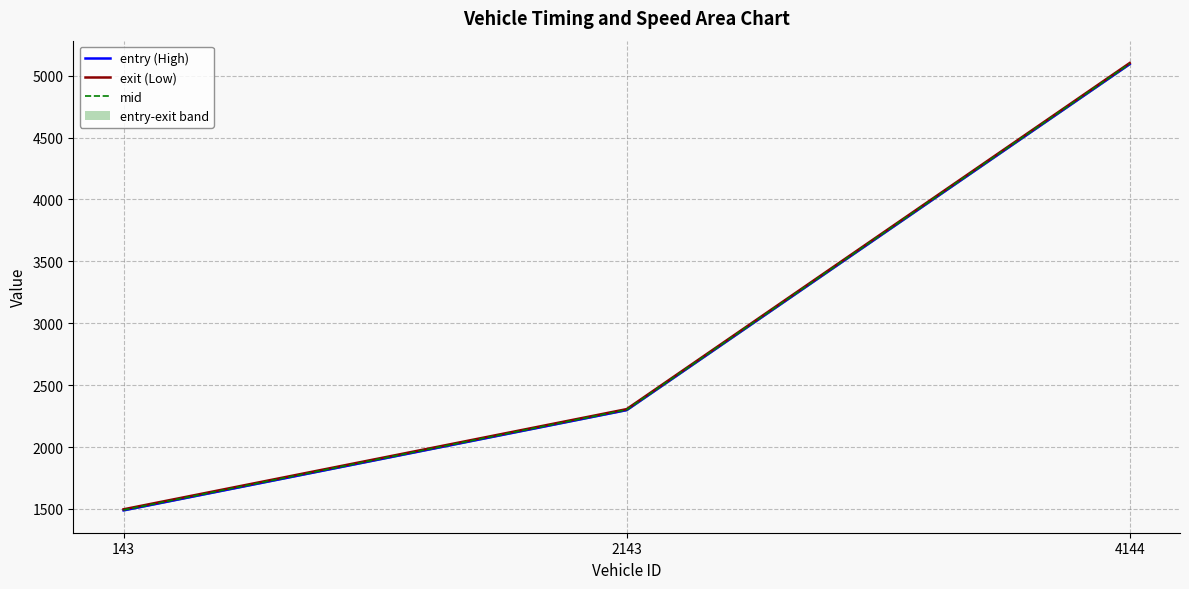

What is the value of the exit_line point at the 1st from the left?

1496.9